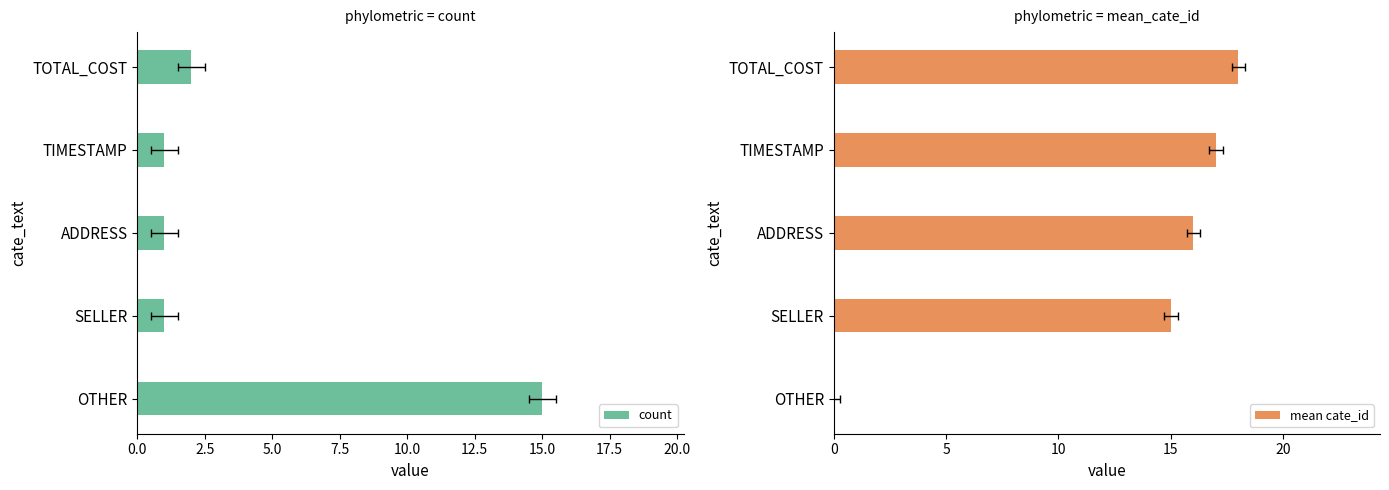

At how many categories does at least one series exceed 16?

2